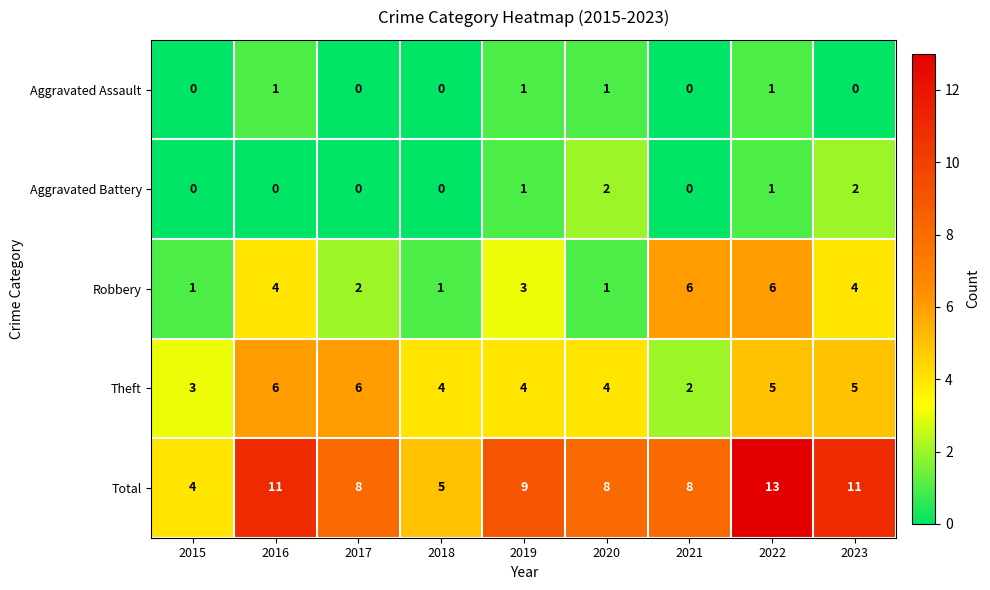

Between 2015 and 2017, which series saw the biggest shift?

Total